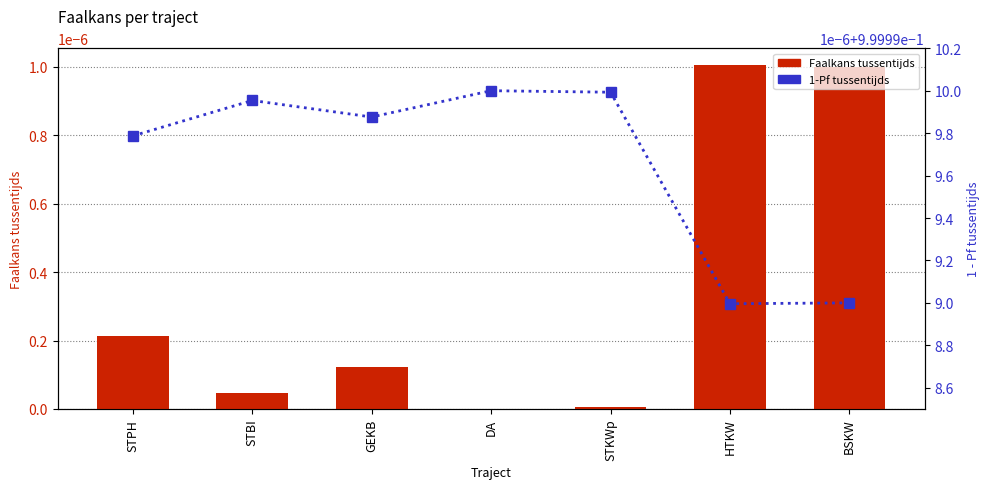

At which category does the chart reach its minimum across all series?

DA